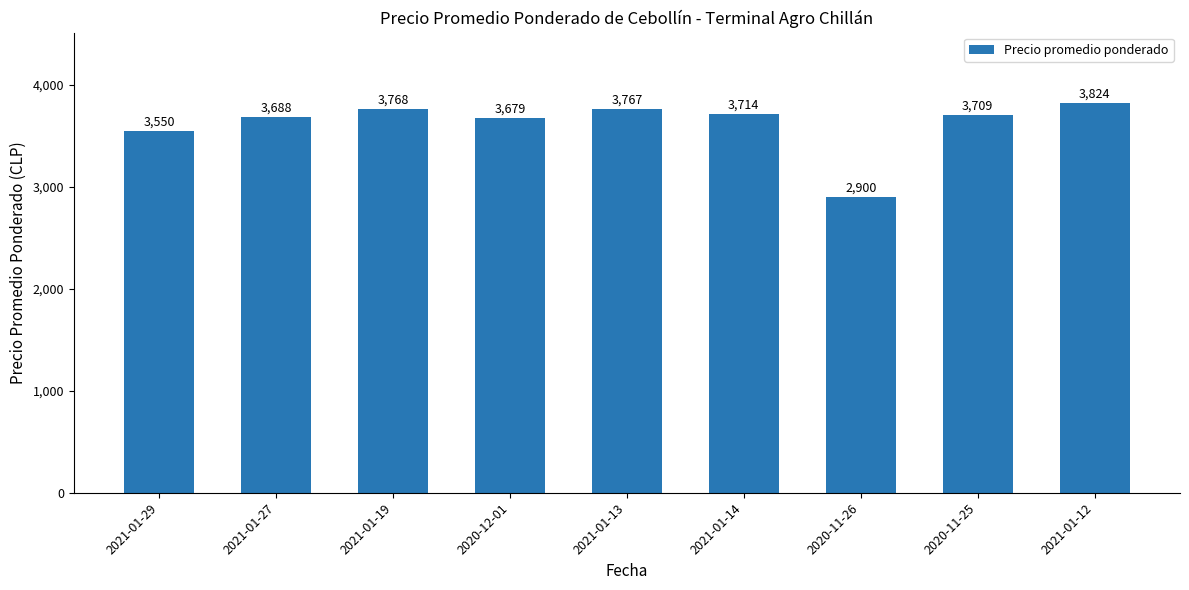

Rank the categories by value from highest to lowest.

2021-01-12, 2021-01-19, 2021-01-13, 2021-01-14, 2020-11-25, 2021-01-27, 2020-12-01, 2021-01-29, 2020-11-26